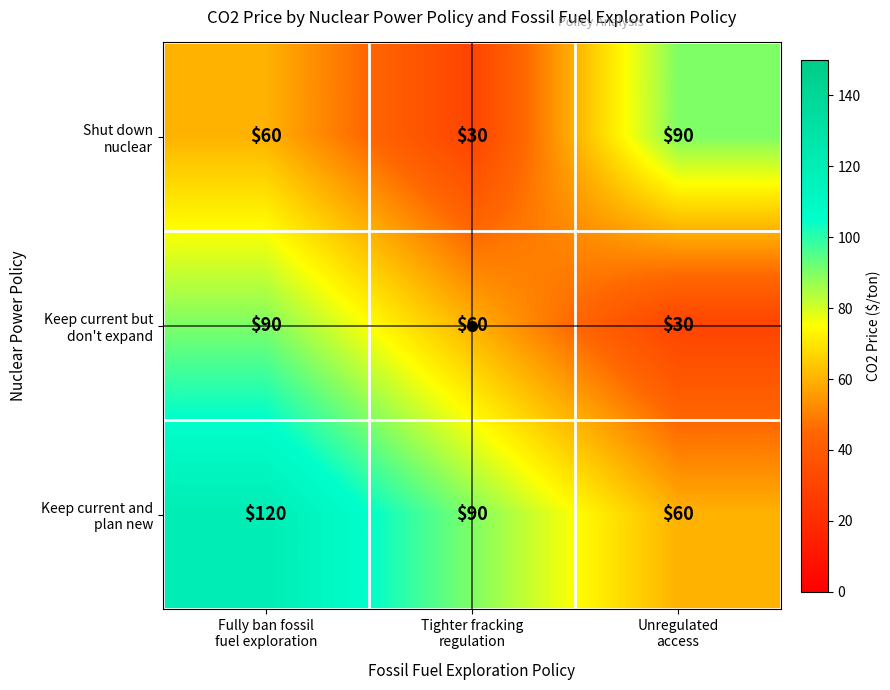

How many categories are shown in the chart?

3